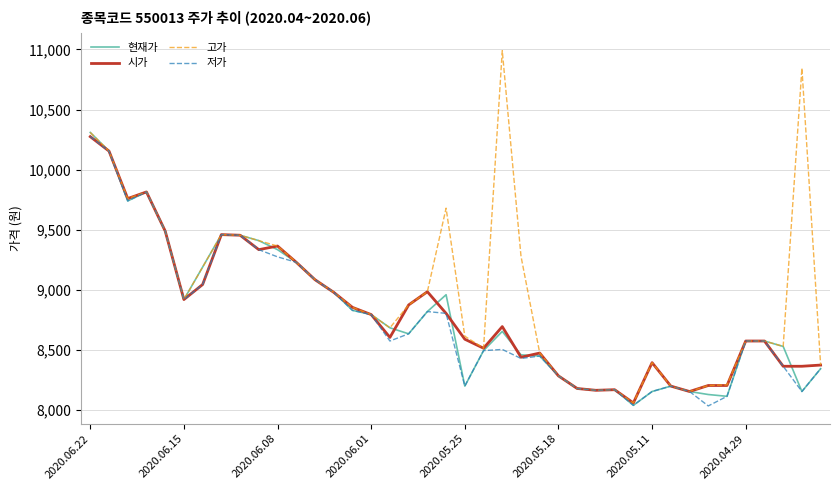

What is the smallest value displayed?

8035